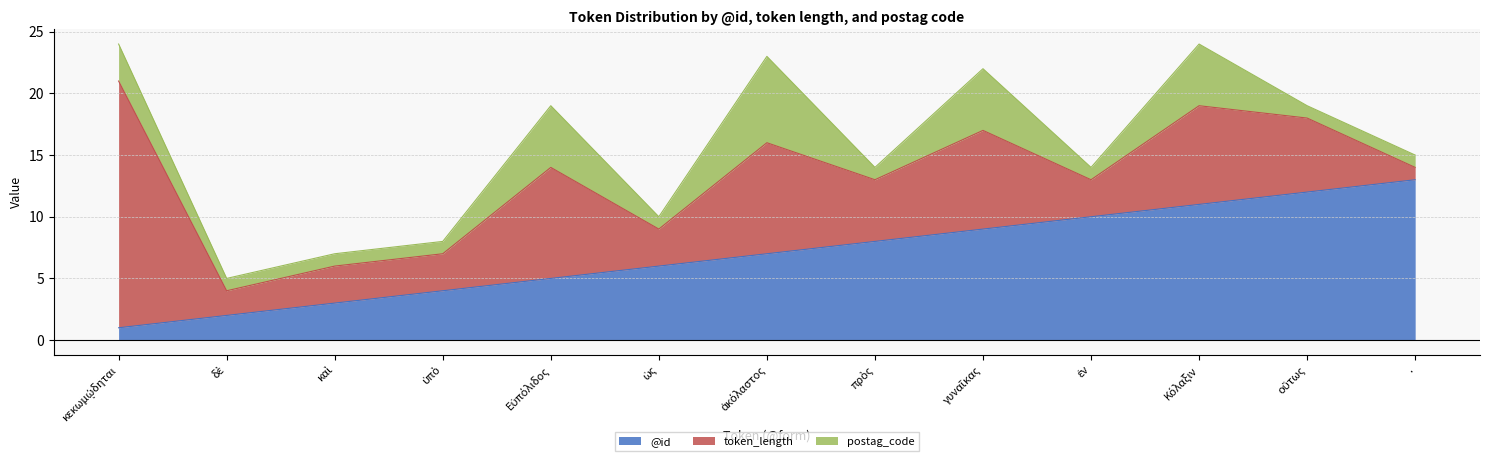

What is the sum of the postag_code values at ἀκόλαστος and Εὐπόλιδος?

12